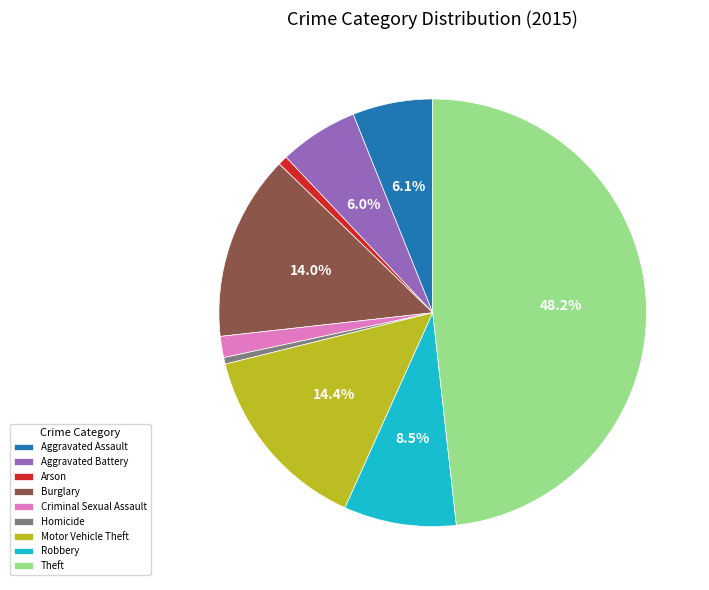

To the nearest percent, what is the combined percentage of Criminal Sexual Assault and Aggravated Battery?

8%